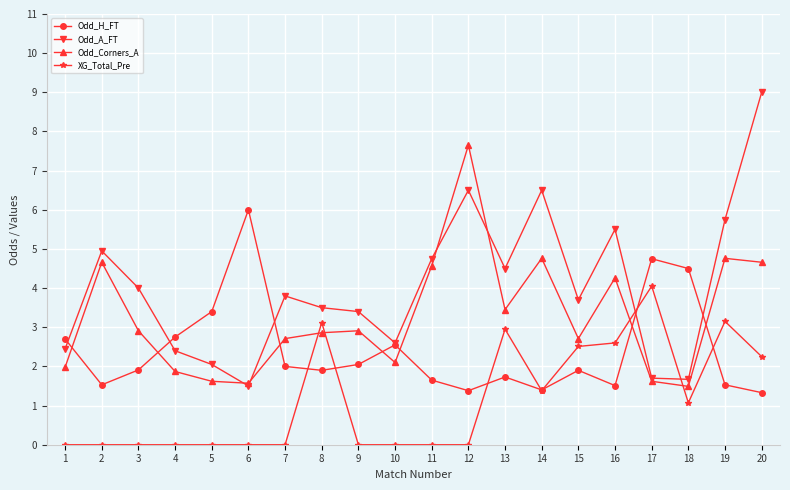

Where is the first local minimum for Odd_A_FT?

6